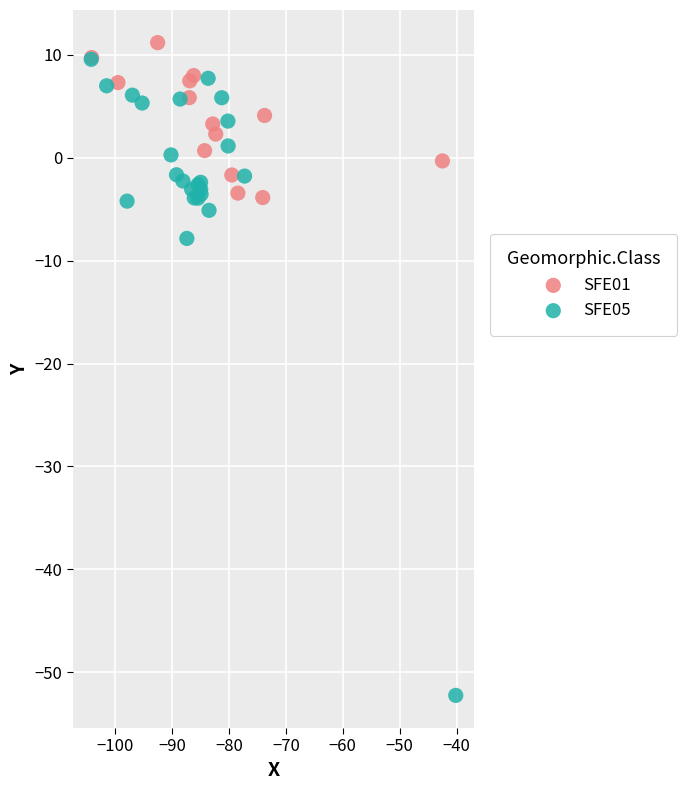

Which series has the largest Y range (max minus min)?

SFE05